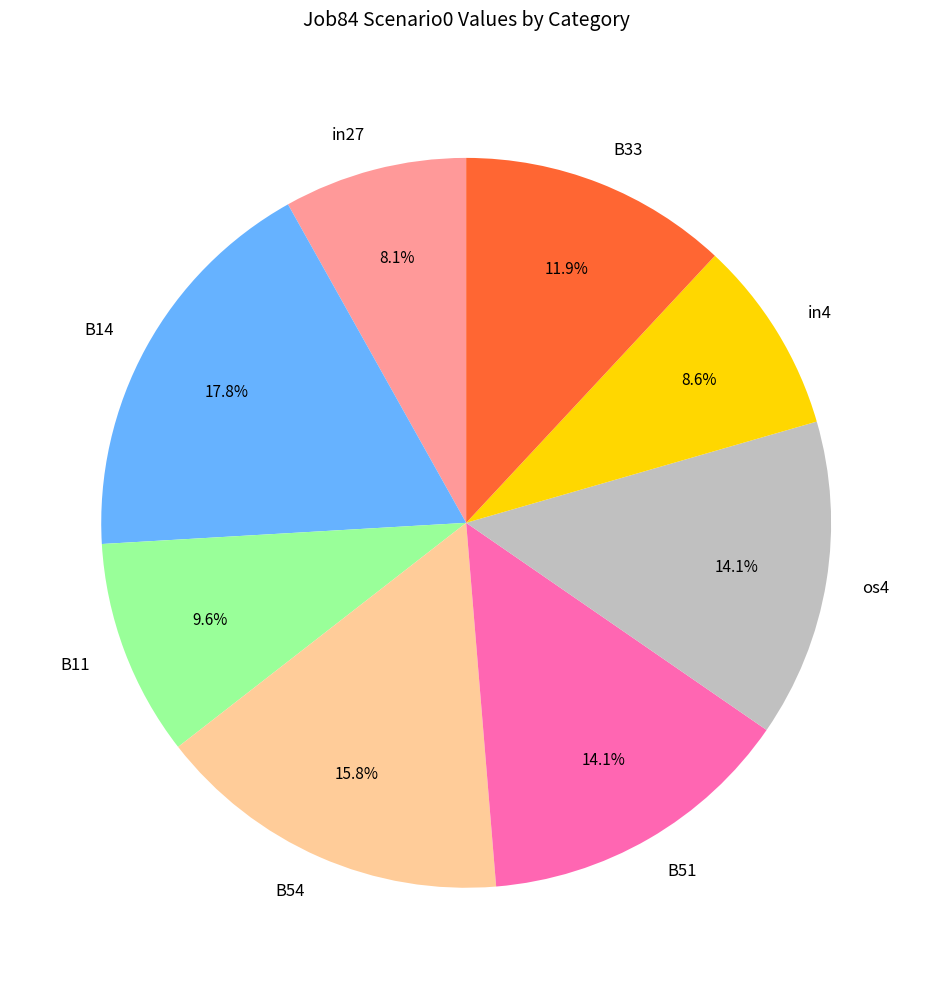

Is it true that in27 is 20% of the pie?

False